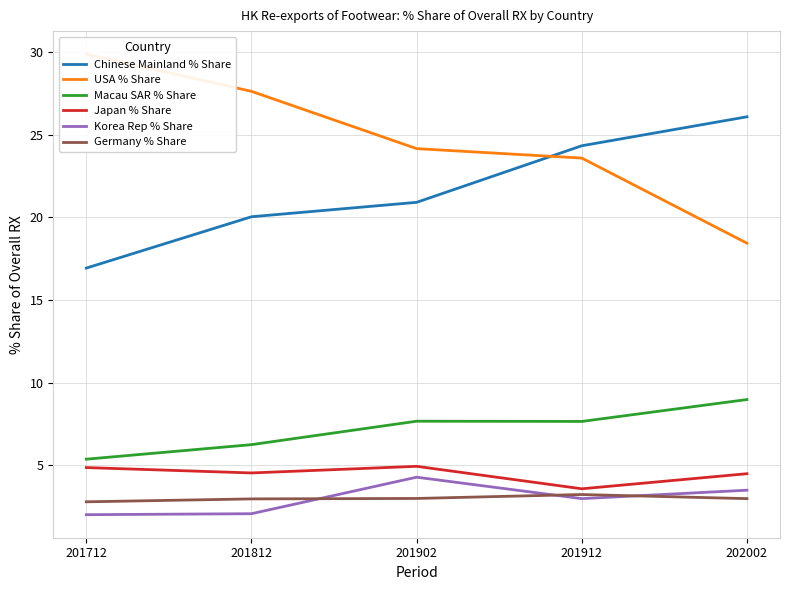

Rank the series at 201712 from lowest to highest value.

Korea Rep % Share, Germany % Share, Japan % Share, Macau SAR % Share, Chinese Mainland % Share, USA % Share